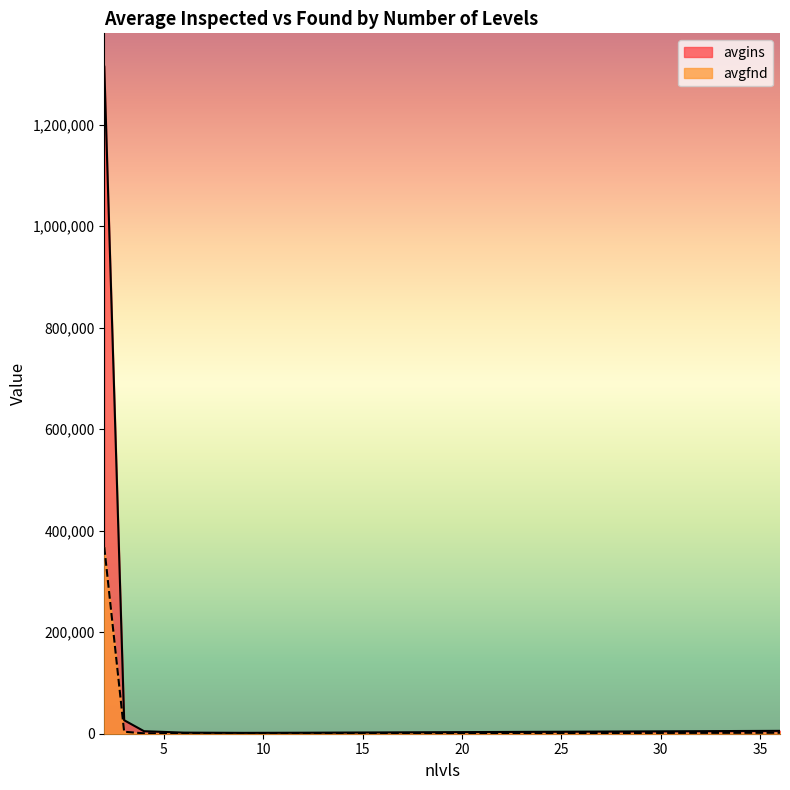

How many data points in avgfnd are above 940?

3